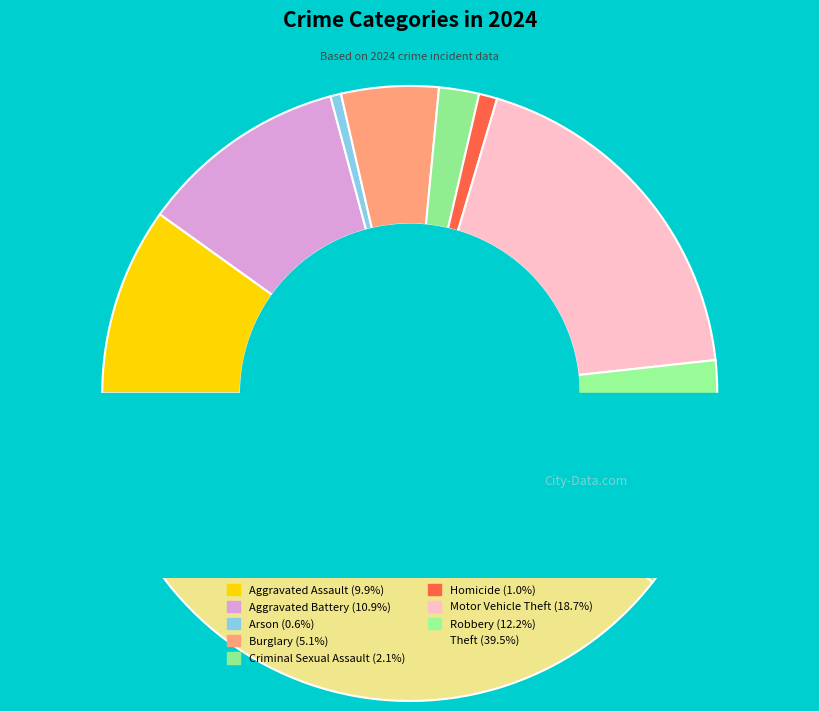

Does any single category account for the majority?

No